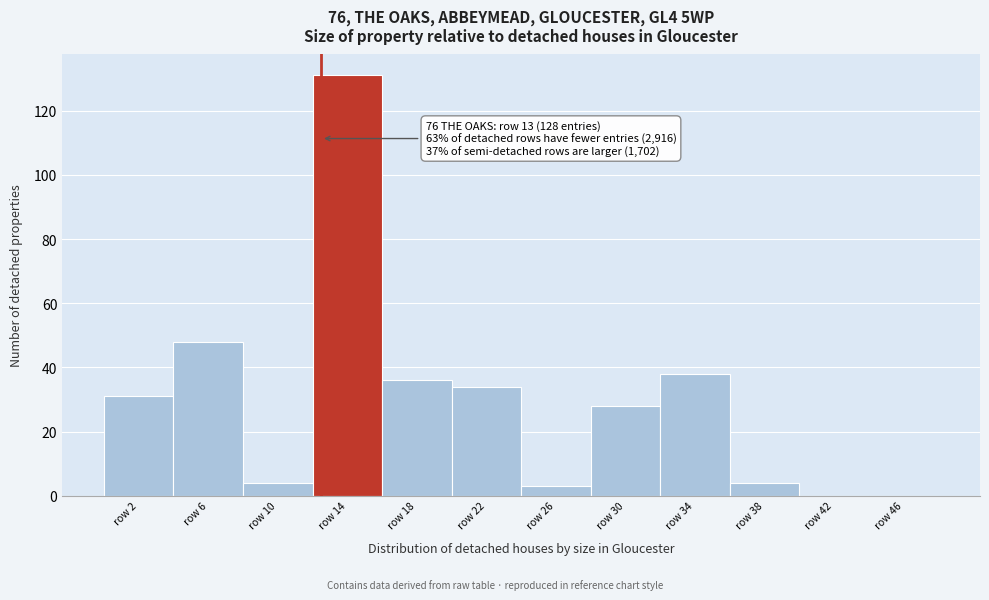

Over which range of the x-axis is the bar tallest?

12.5 to 16.5